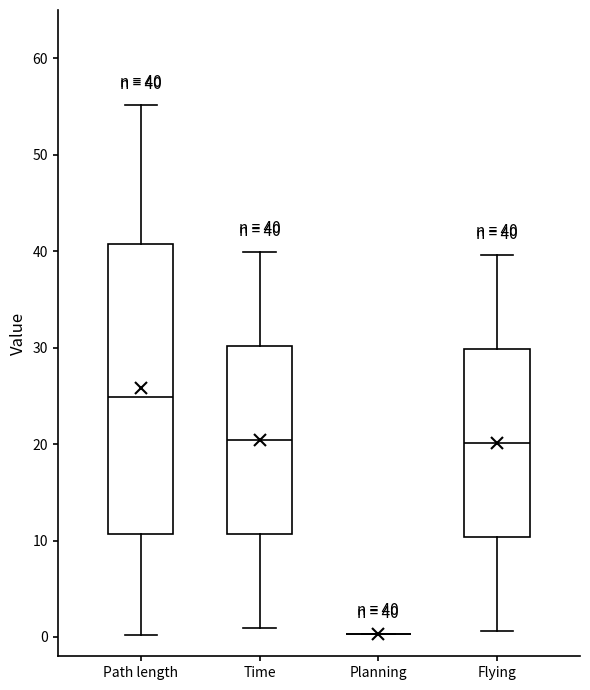

Comparing the boxes themselves (not the whiskers), which one is the tallest?

Path length